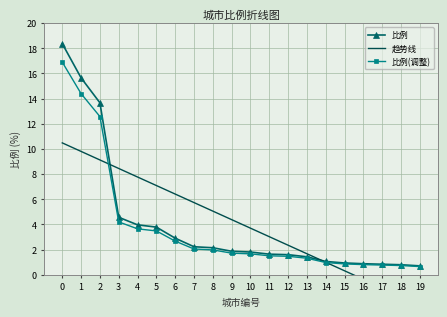

List the labels in order of value, smallest first.

19, 18, 17, 16, 15, 14, 13, 12, 11, 10, 9, 8, 7, 6, 5, 4, 3, 2, 1, 0